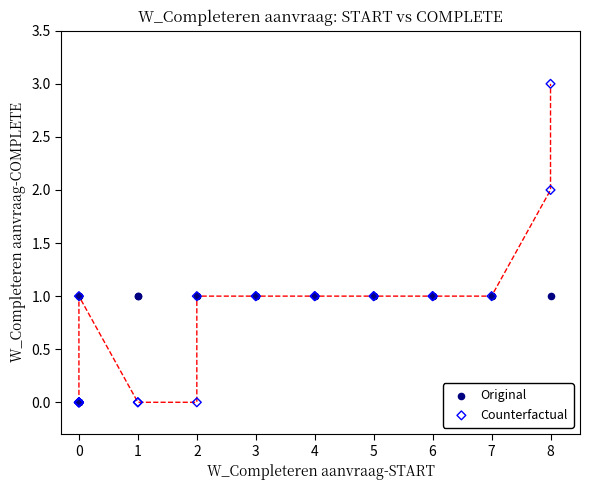

What are all the series names shown in the legend?

Original, Counterfactual